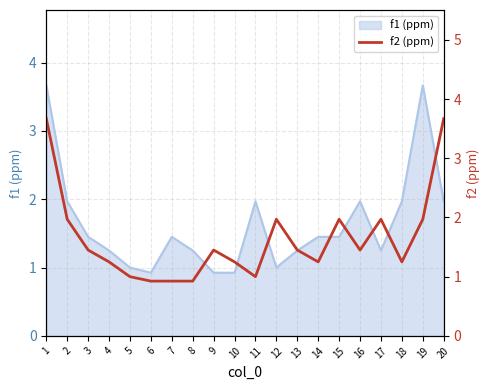

What is the change in value from 4 to 5?

-0.2